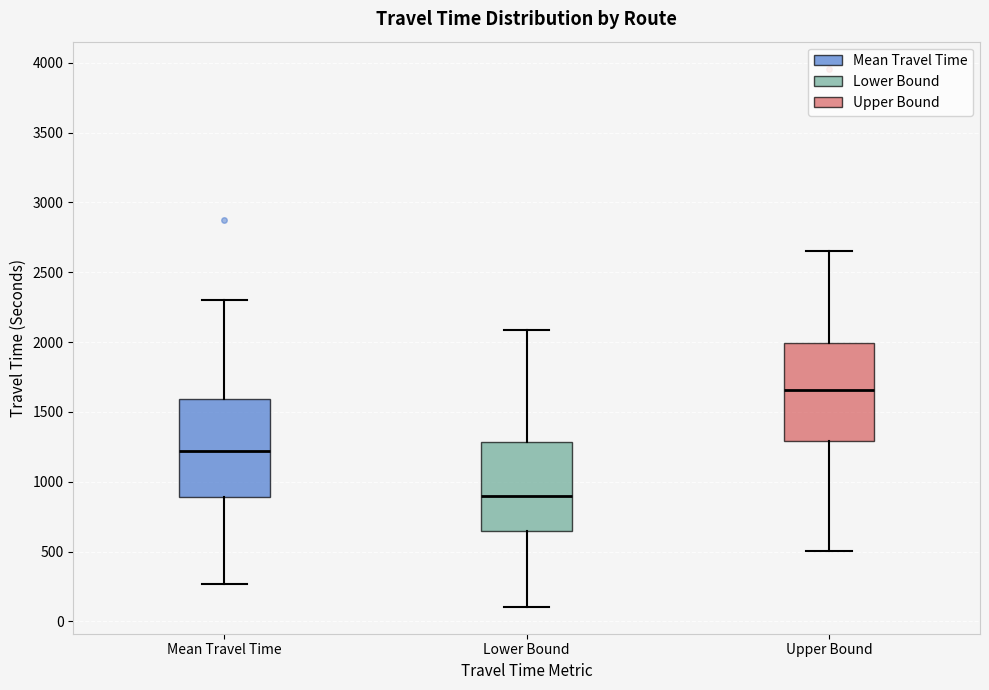

Reading left to right, read every box against the y-axis: the position of its median line, the range the box covers, and the ends of its whiskers. The values are not printed on the chart, so give them approximately, as read against the axis.

Mean Travel Time: median 1200, box 900 to 1600, whiskers 250 to 2300
Lower Bound: median 900, box 650 to 1300, whiskers 100 to 2100
Upper Bound: median 1650, box 1300 to 2000, whiskers 500 to 2650